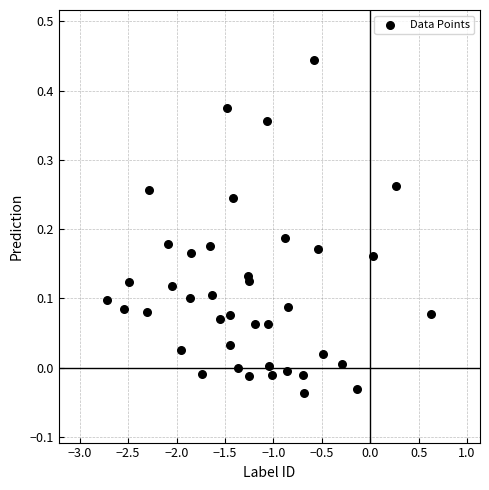

What is the range of X values (max minus min)?

3.3